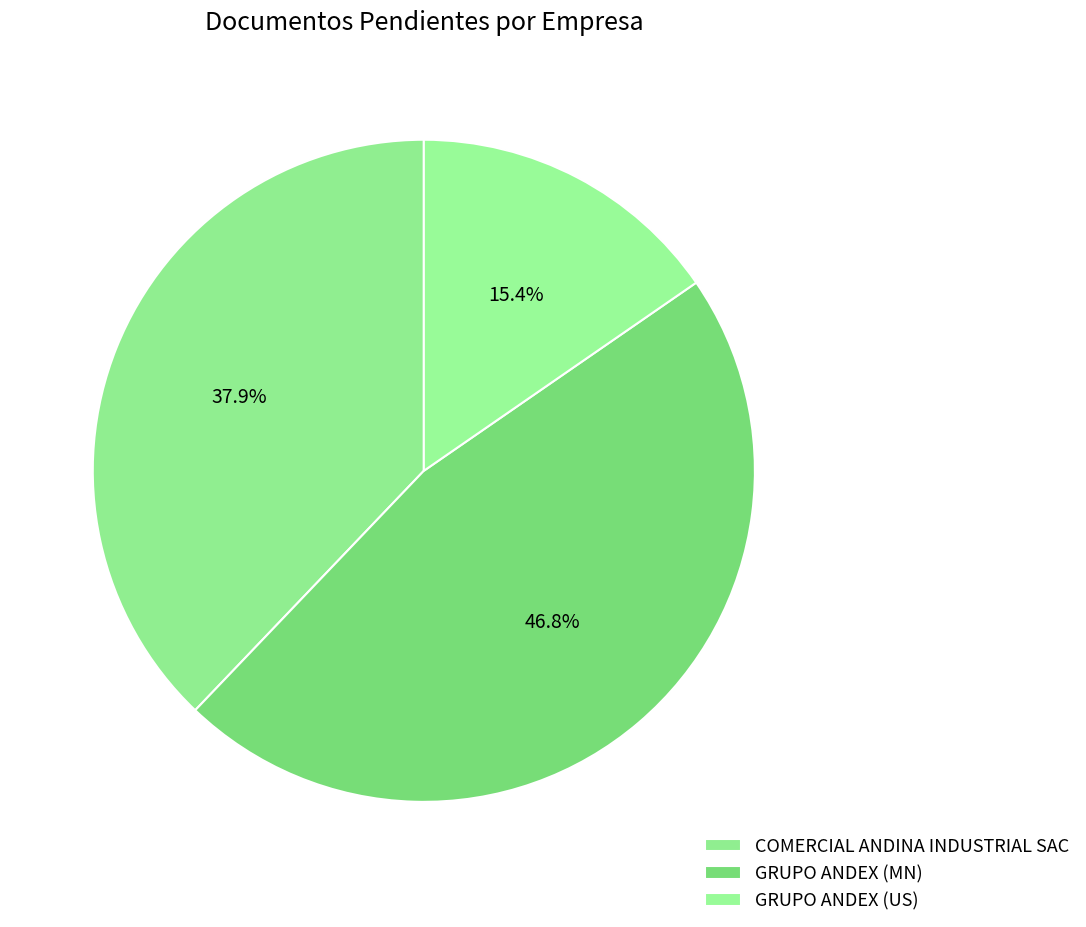

Which slice is the largest?

GRUPO ANDEX (MN)